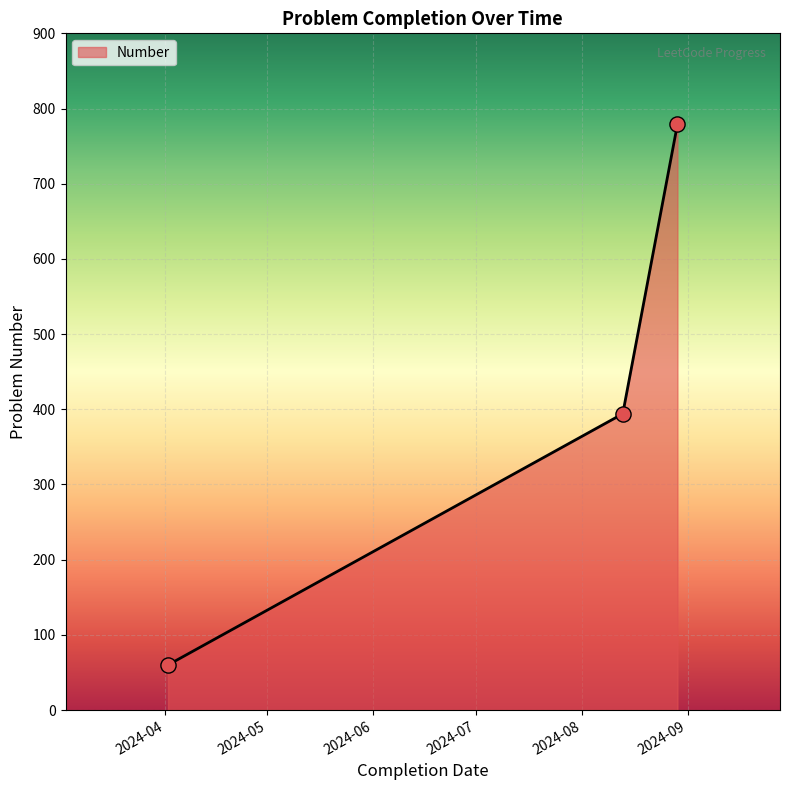

What is the maximum value shown in the chart?

779